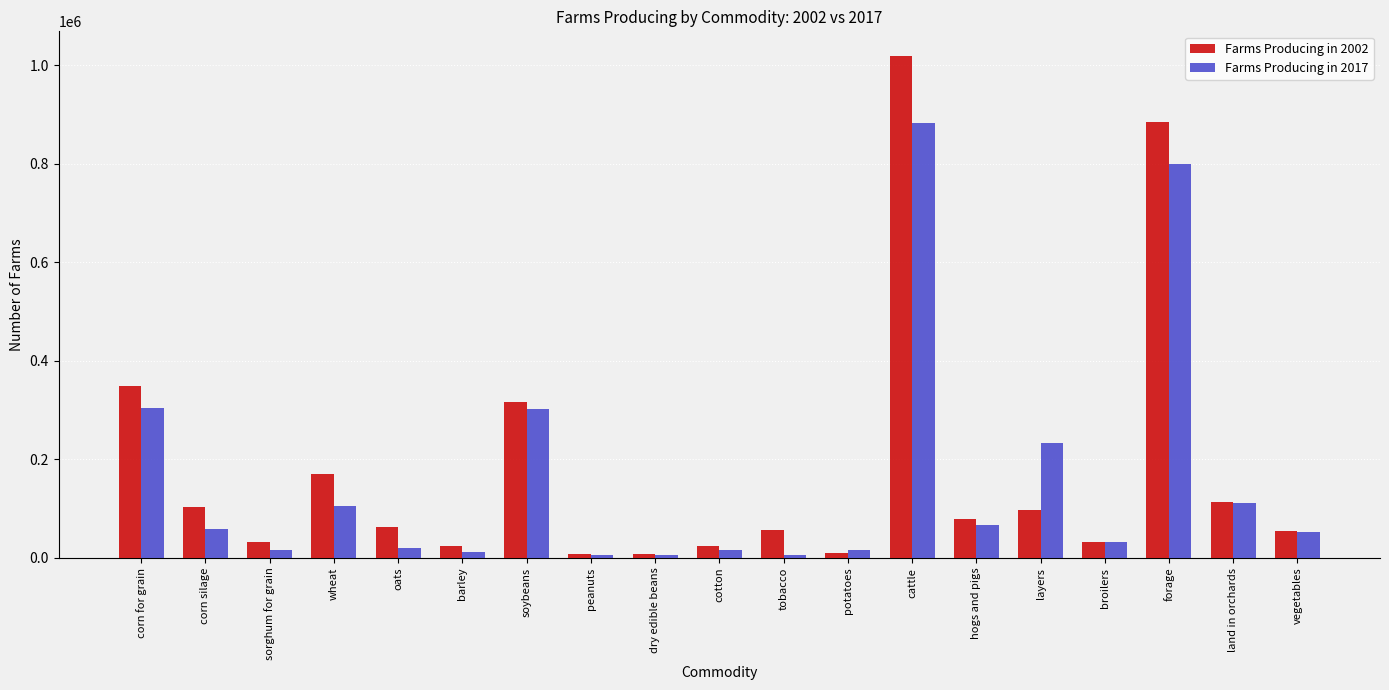

Between dry edible beans and broilers, which series saw the biggest shift?

Farms Producing in 2017